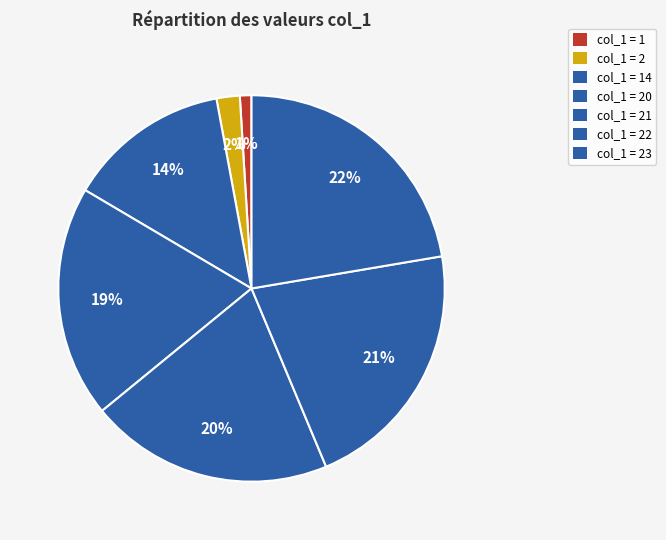

How many slices are in this pie chart?

7